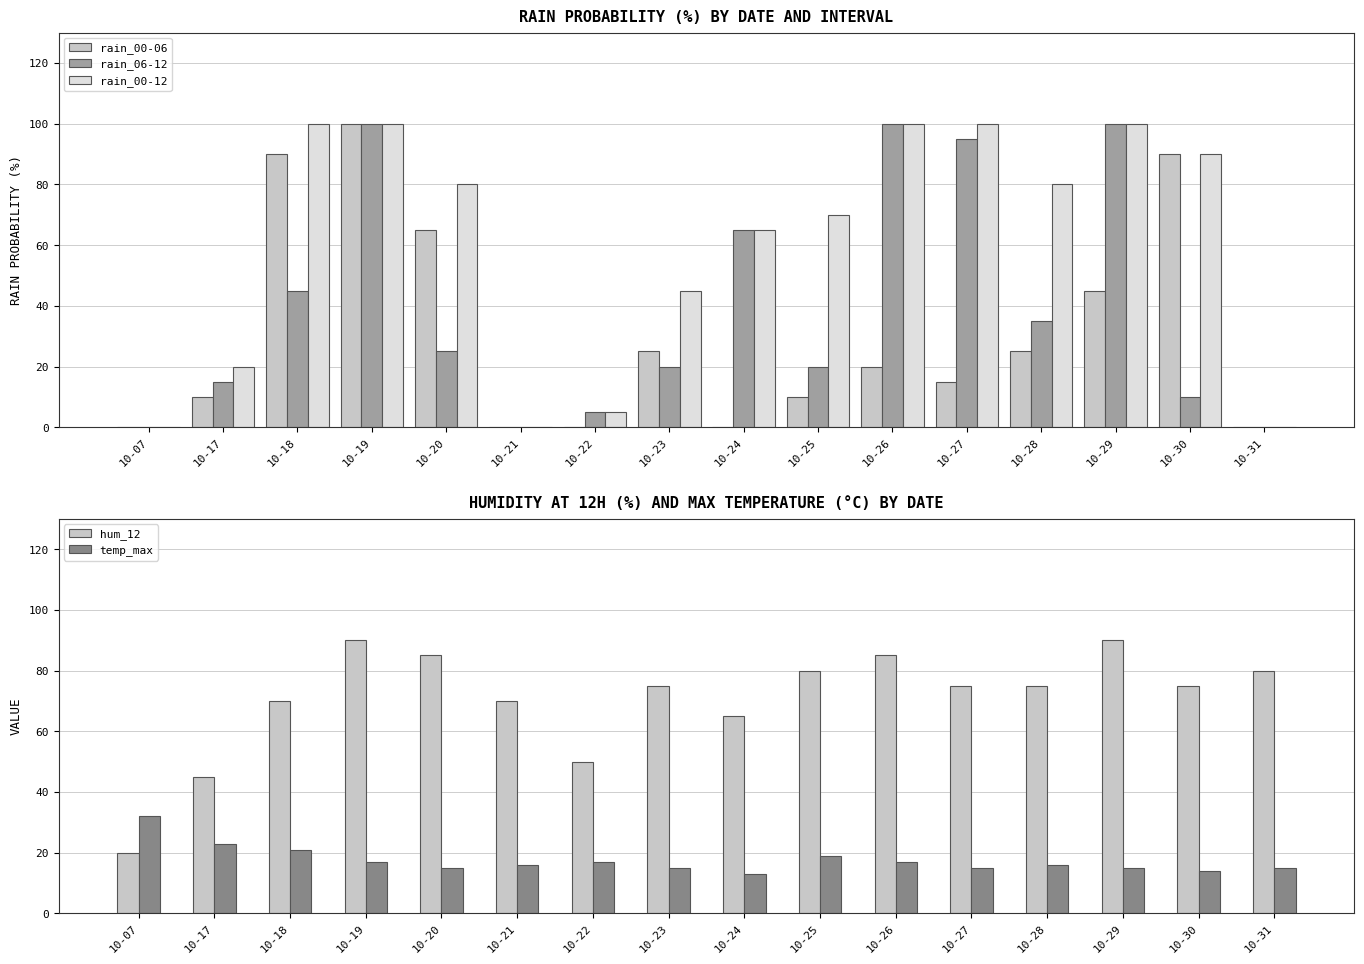

What is the spread (max minus min) of values at 10-07?

32